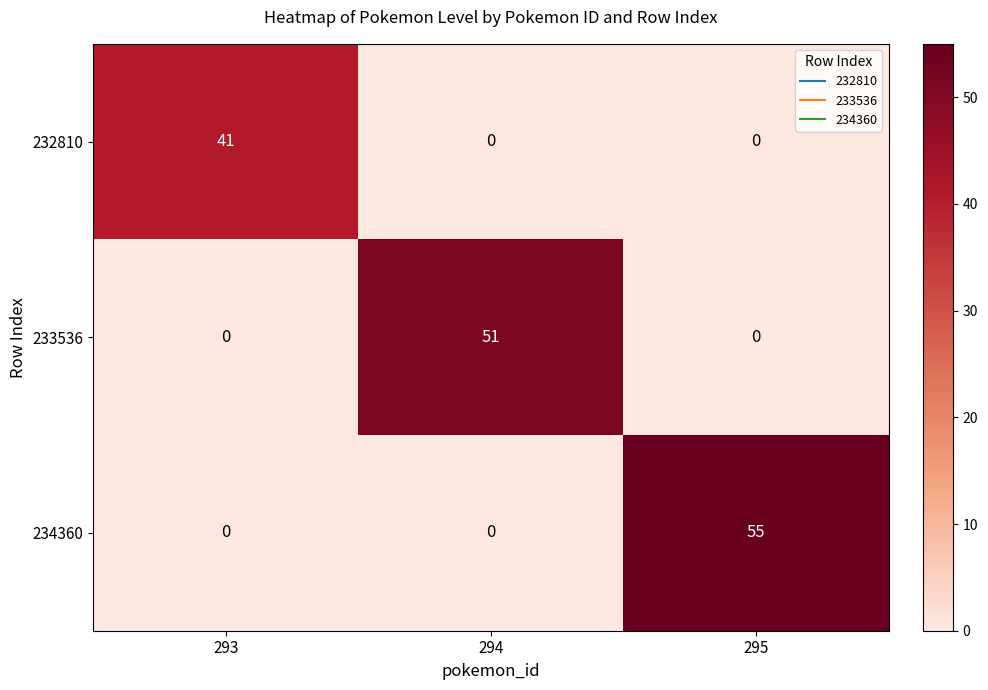

What is the greatest value displayed?

55